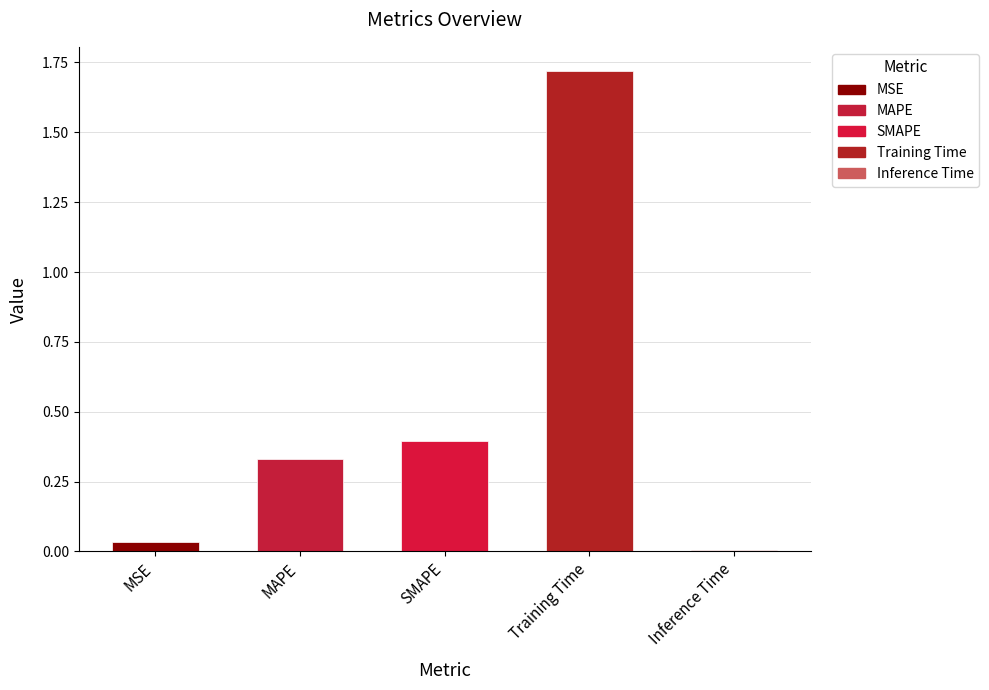

Are the bars horizontal?

No